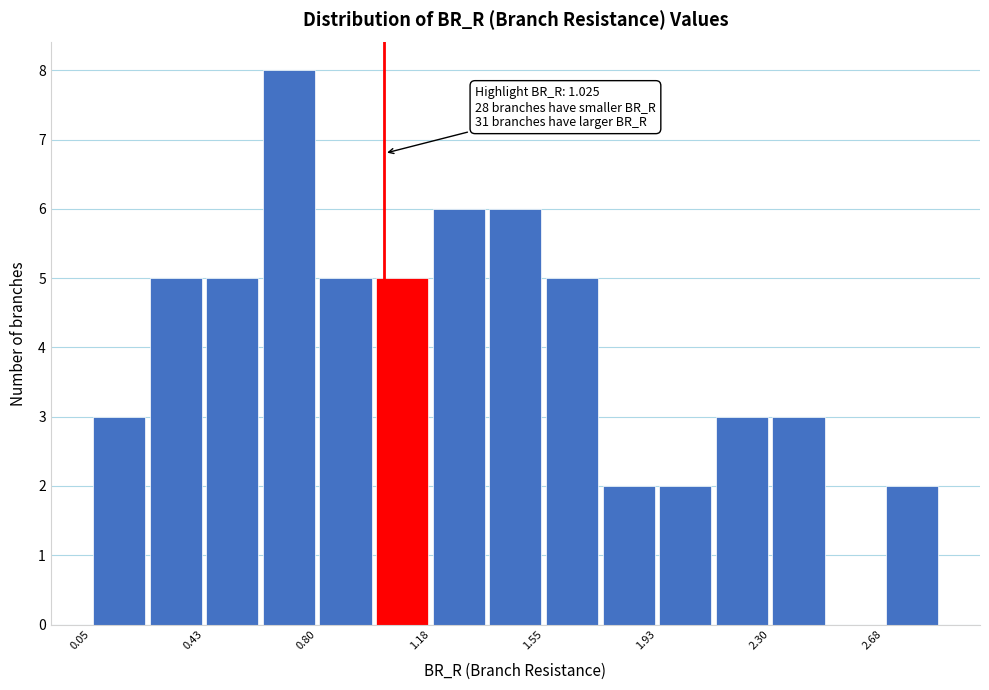

Around what value on the x-axis is the tallest bar? Give the approximate position of its centre, as read against the axis.

0.70